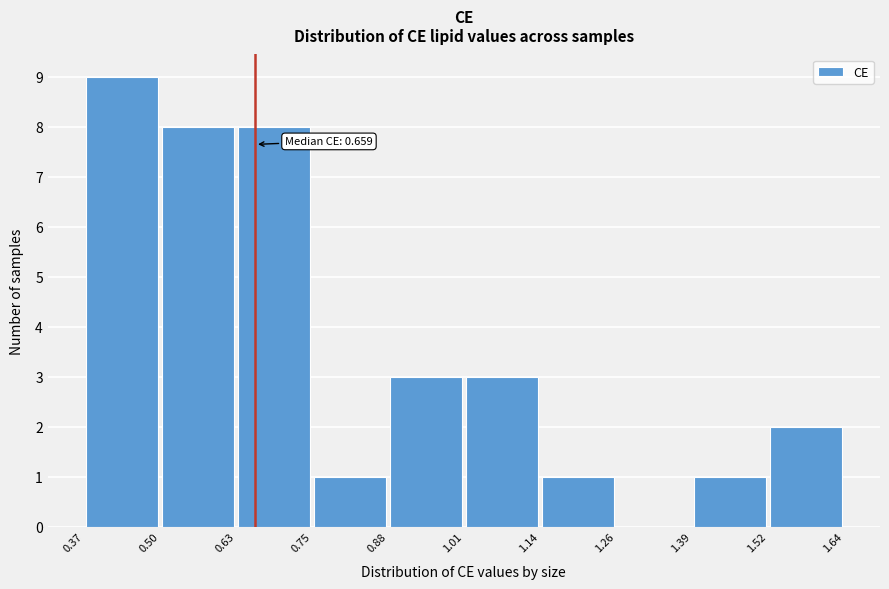

Over which range of the x-axis is the bar tallest?

0.37 to 0.50